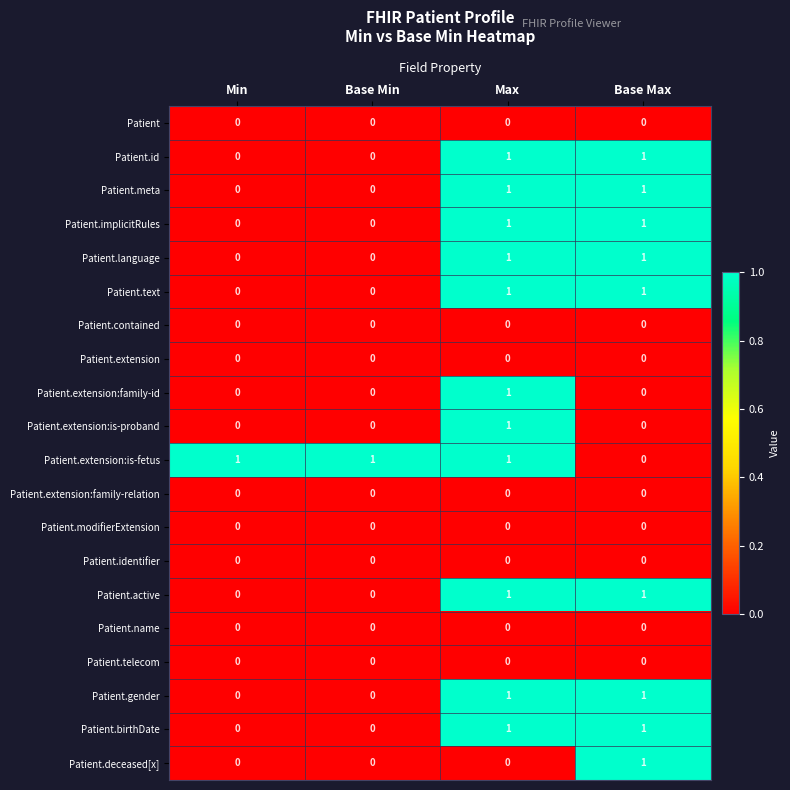

How many Patient.id values are between 0 and 1?

4